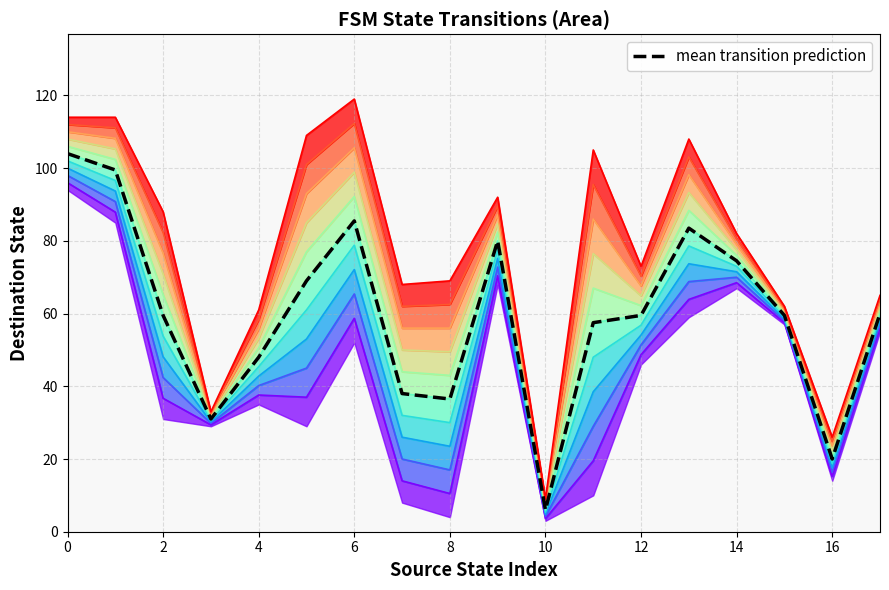

At which label is the value closest to 55?

11